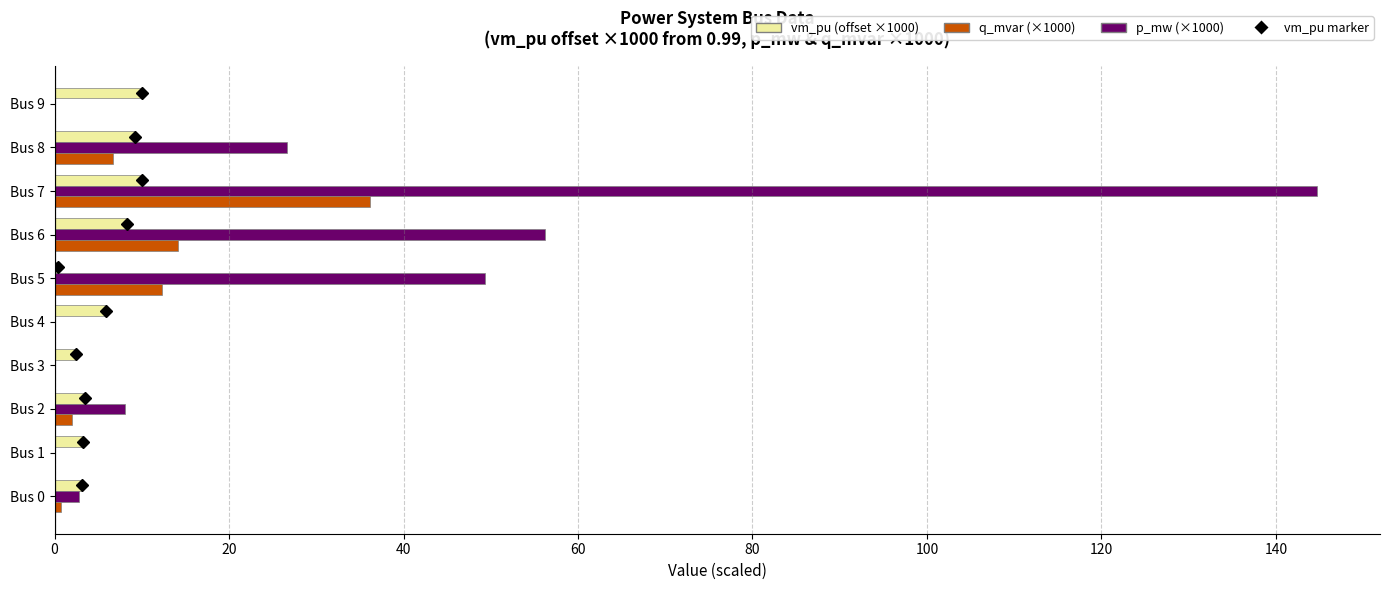

Which series has the largest total across all categories?

p_mw (×1000)